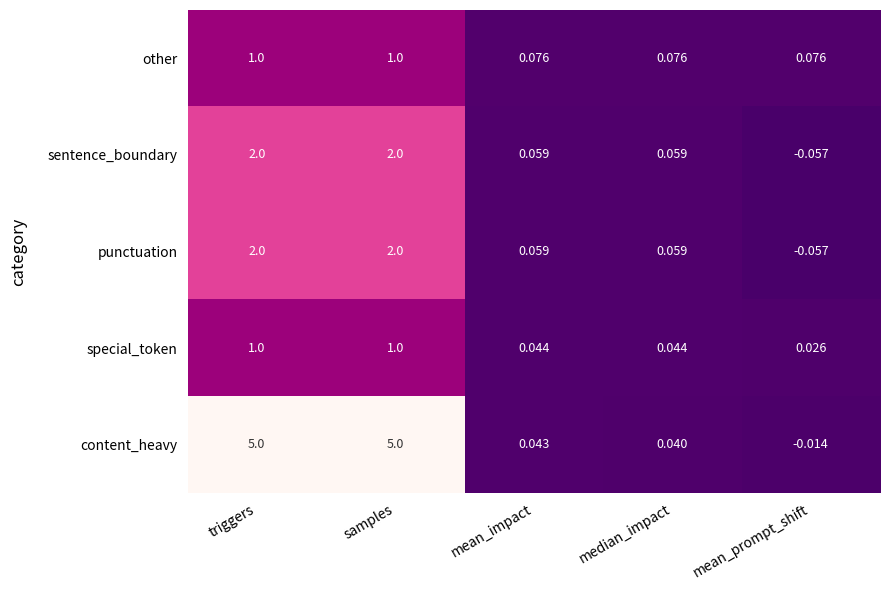

Is the value of special_token at triggers greater than the value of sentence_boundary at triggers?

No